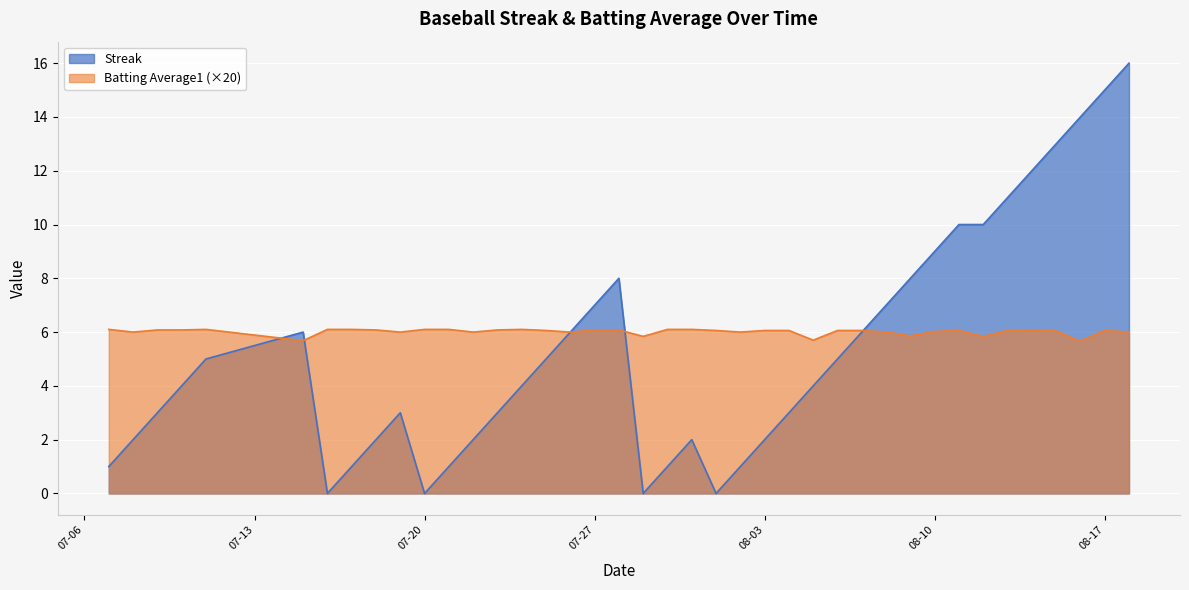

True or false: Batting Average1 has a value of 6.1 at 2010-07-18.

True